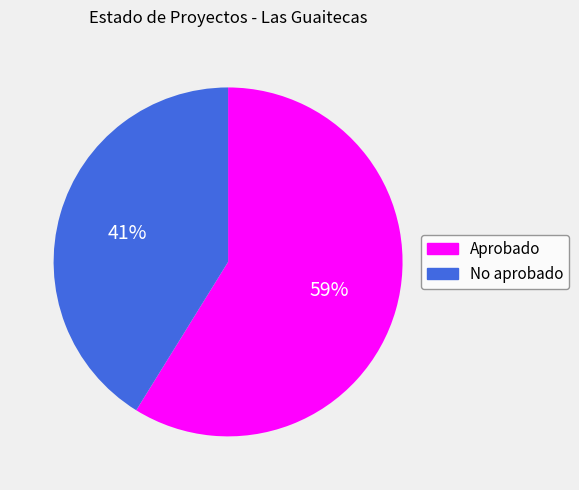

To the nearest percent, what is the difference between the Aprobado and No aprobado slice percentages?

18%